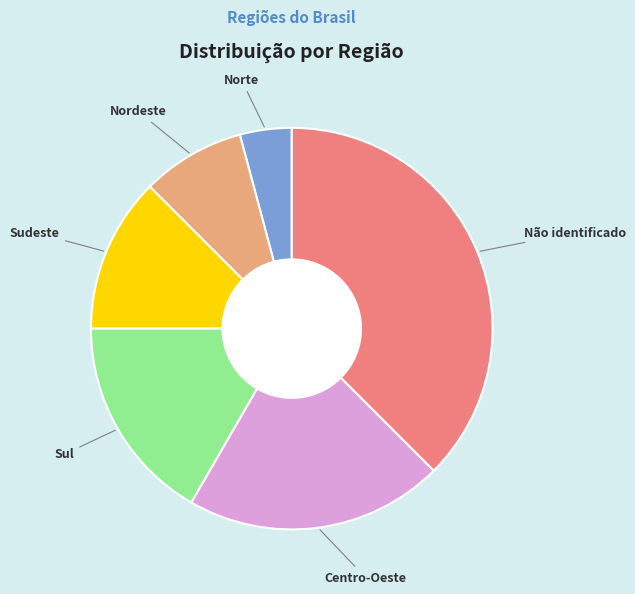

Does any single category account for the majority?

No